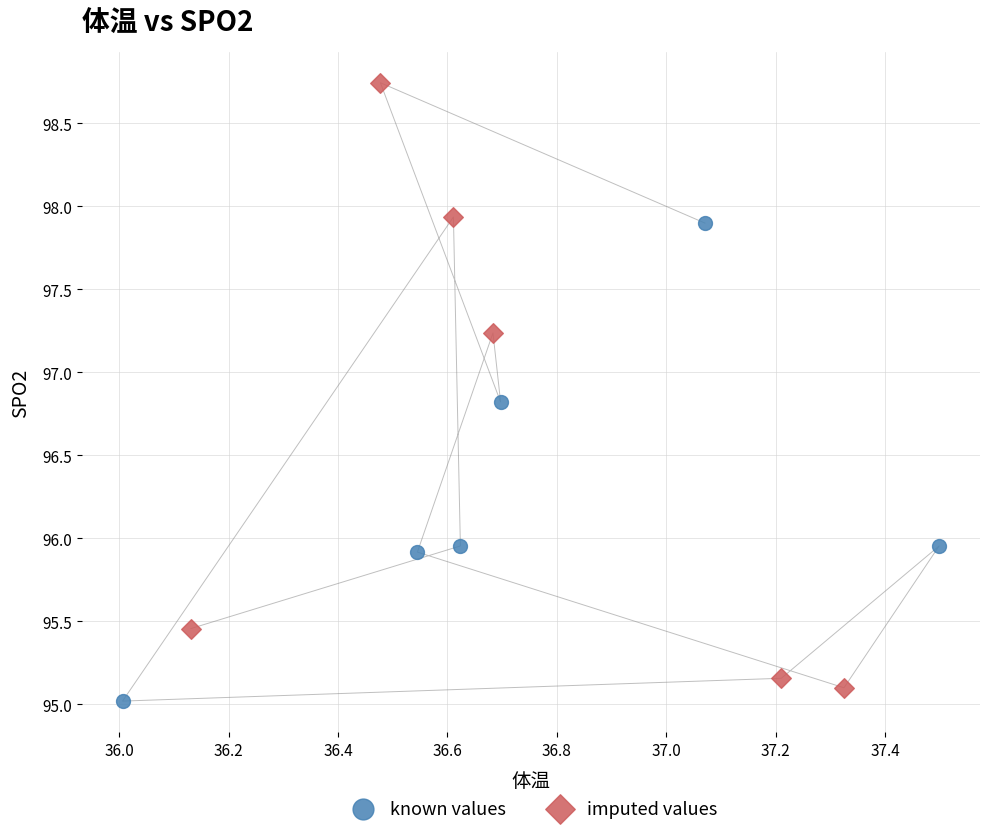

What are all the series names shown in the legend?

known values, imputed values